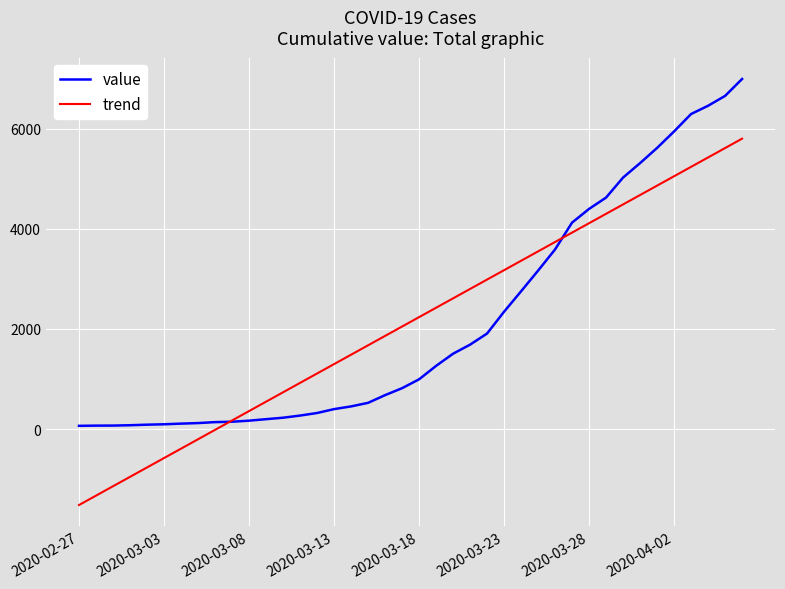

List the series in order of their peak value, lowest first.

trend, value